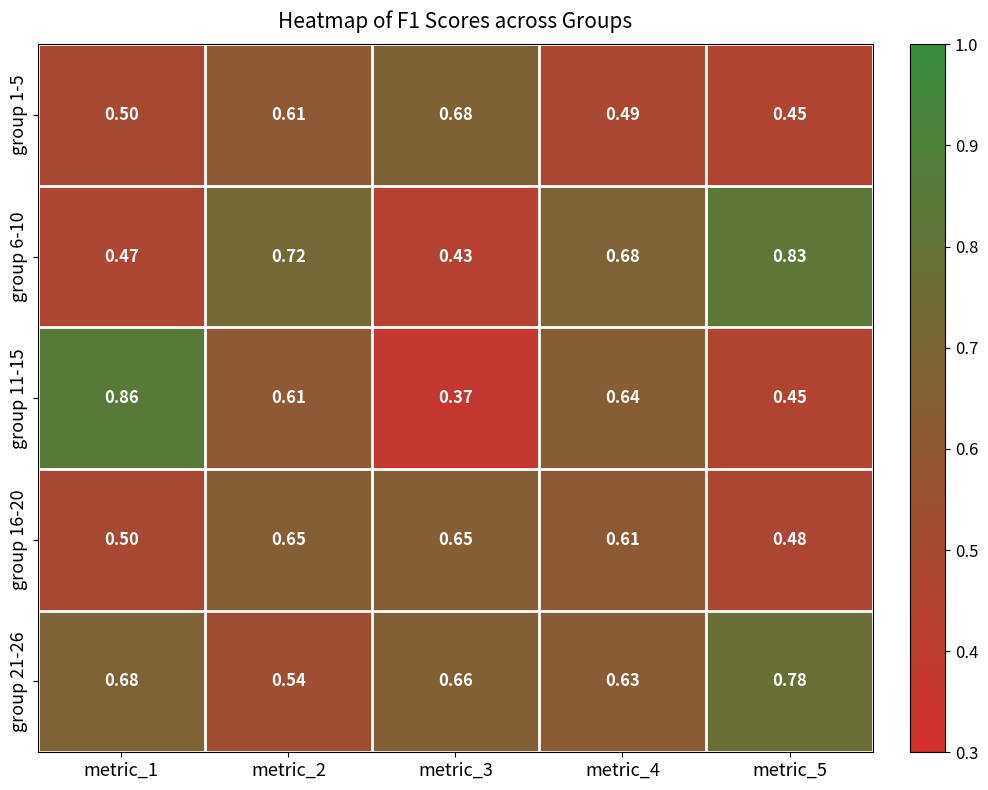

At which category is the sum across all series the highest?

metric_2